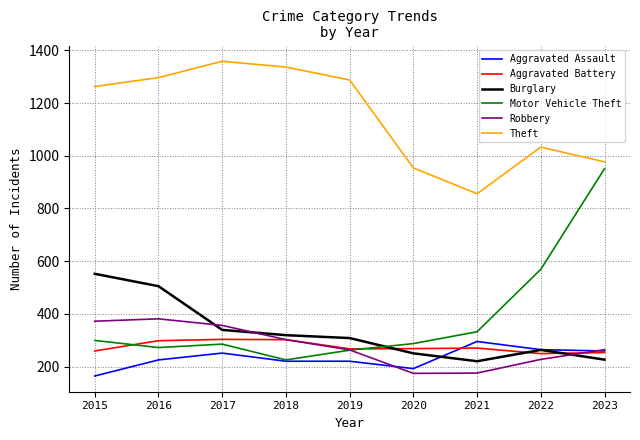

Count the number of categories in the chart.

9